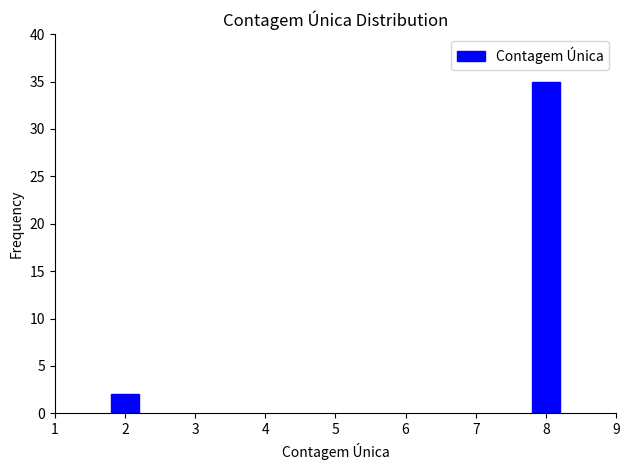

Reading right to left, transcribe all the data shown in this chart.

8=35	2=2